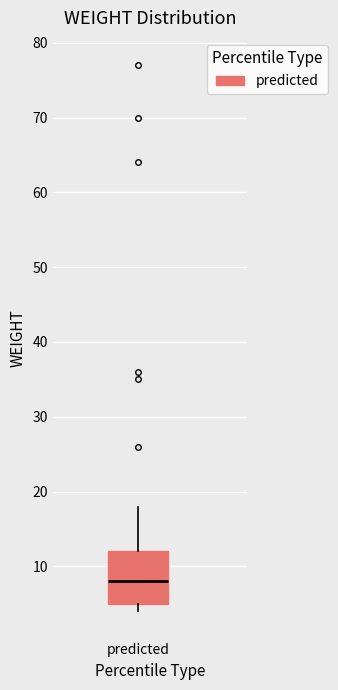

Where does the upper whisker of the box for predicted end on the y-axis? The values are not printed on the chart, so give them approximately, as read against the axis.

18